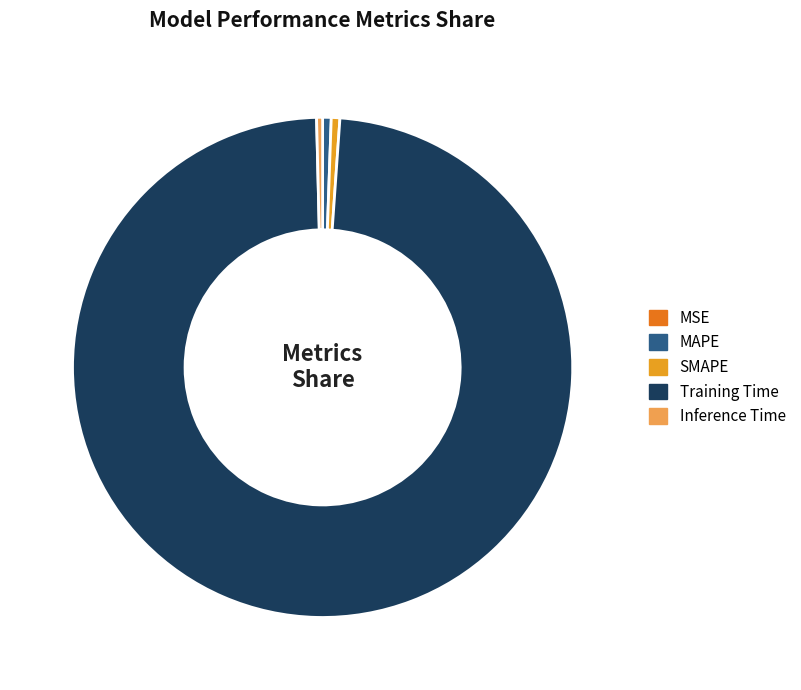

Which slice is the largest?

Training Time